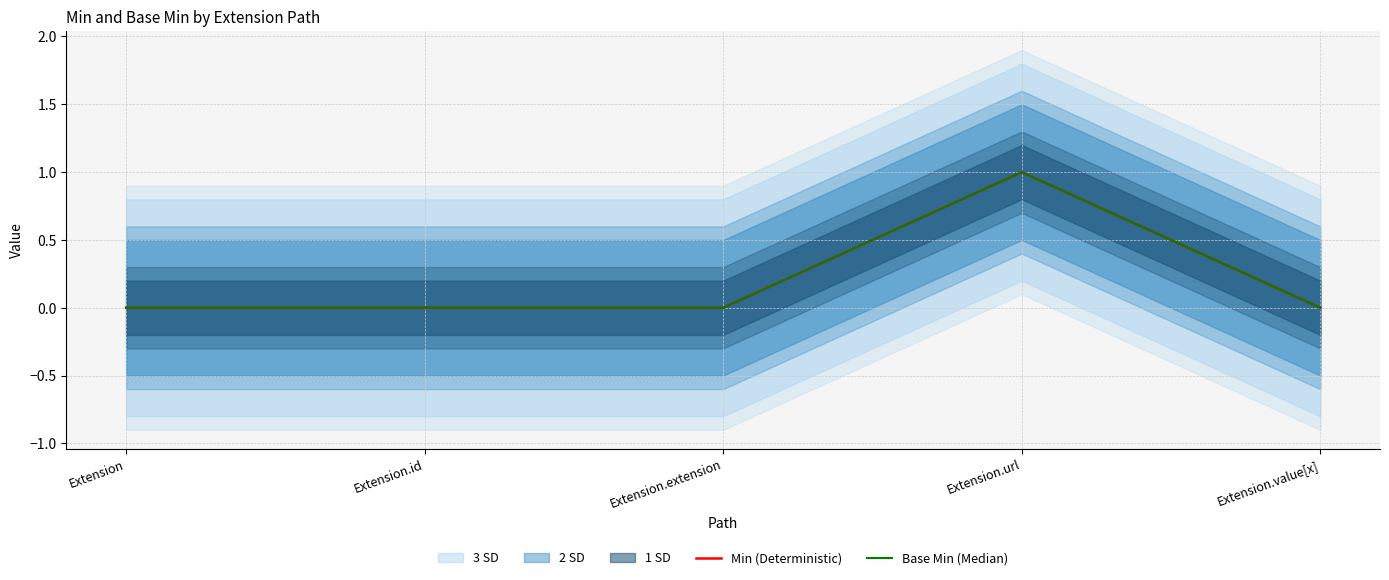

The value of Base Min (Median) at Extension.url is 2. True or false?

False